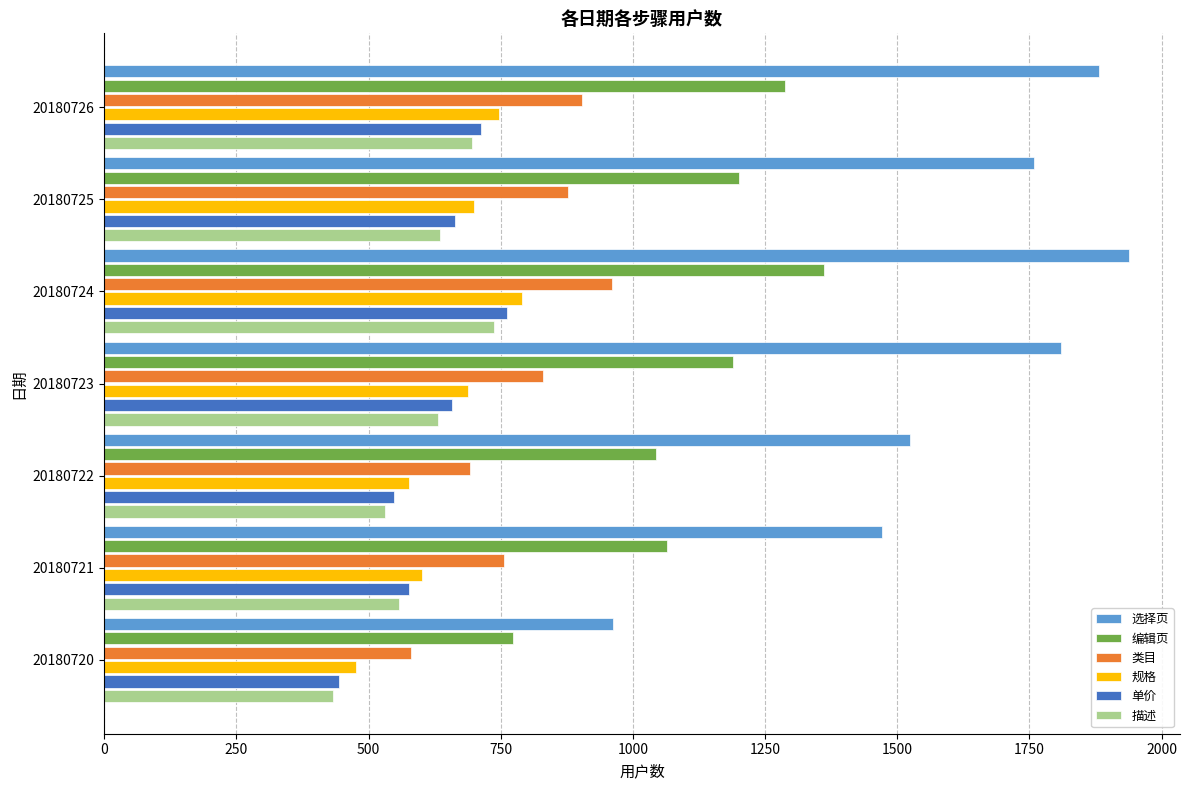

What is the spread (max minus min) of values at 20180726?

1185